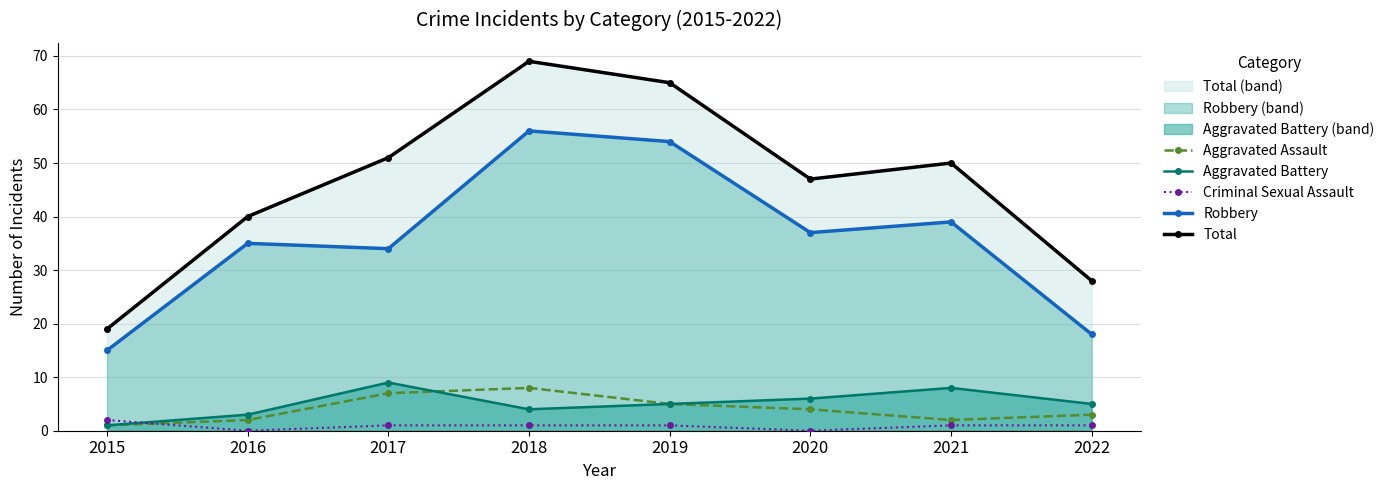

At how many categories does at least one series exceed 38?

6